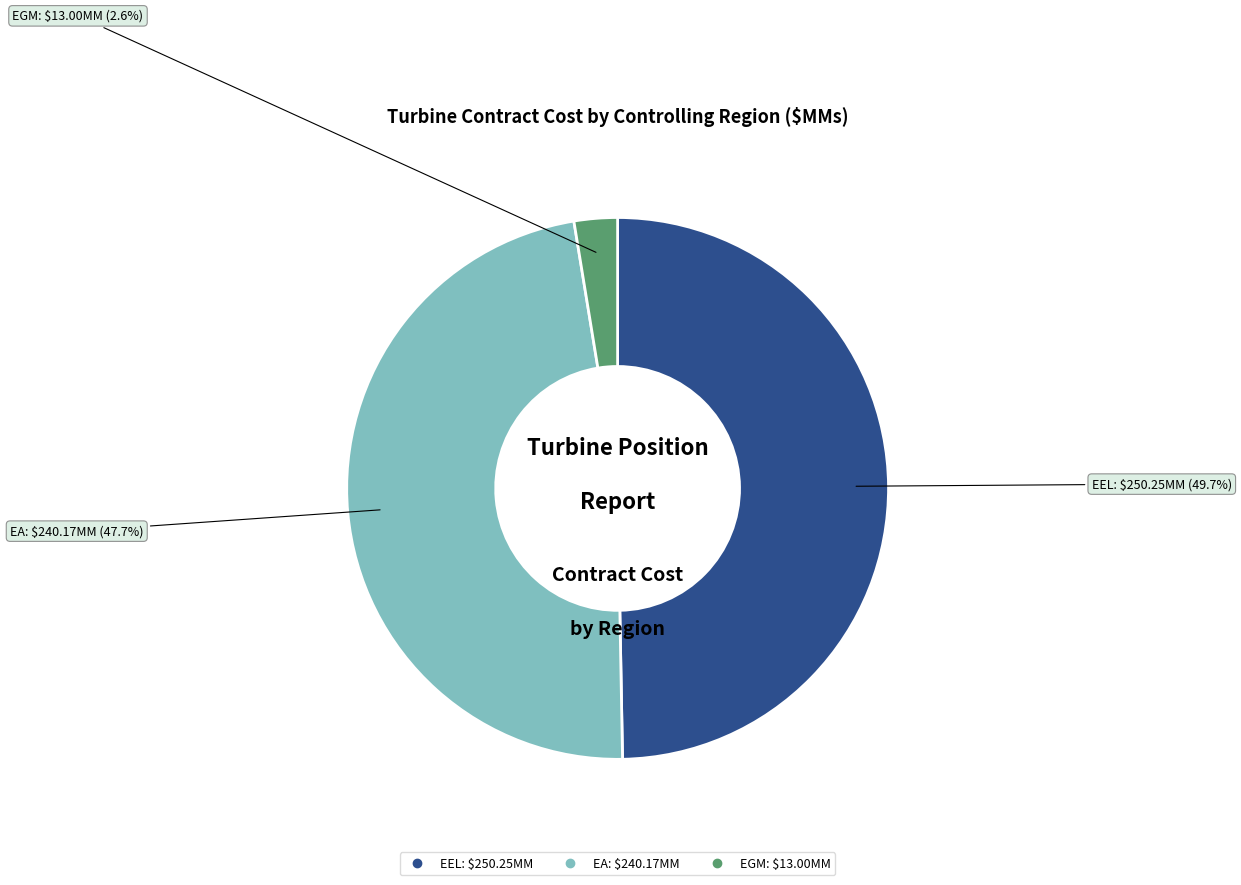

Is there any slice that represents more than half of the pie?

No